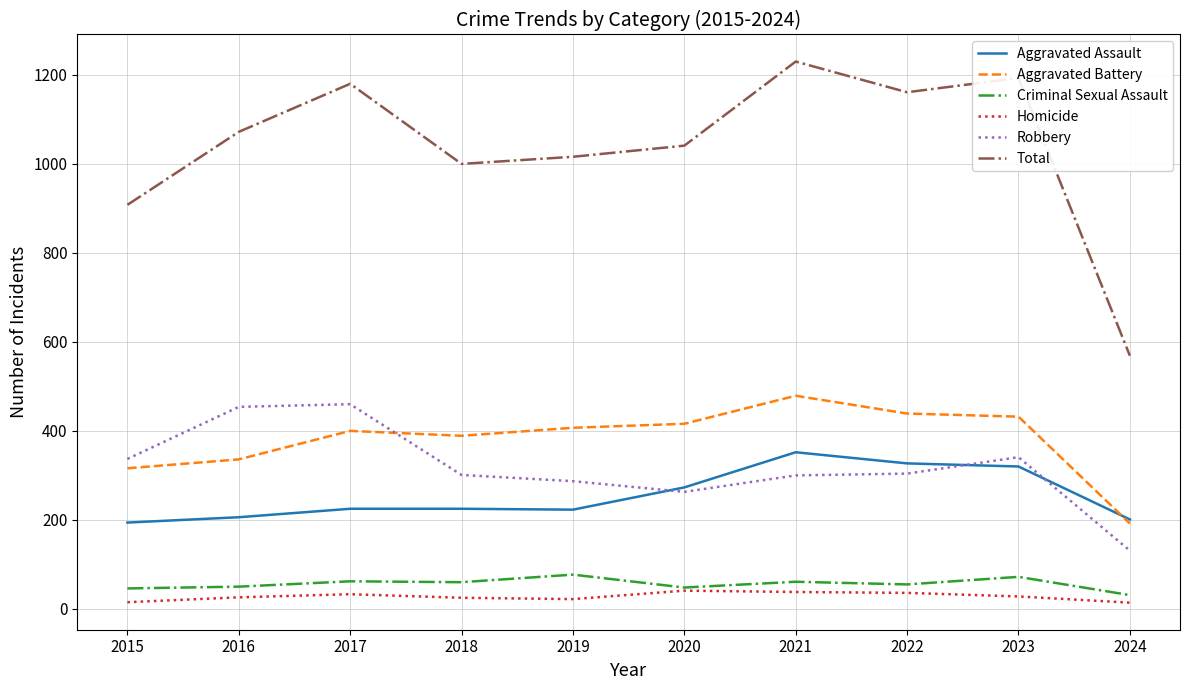

At which label is Total closest to 899?

2015